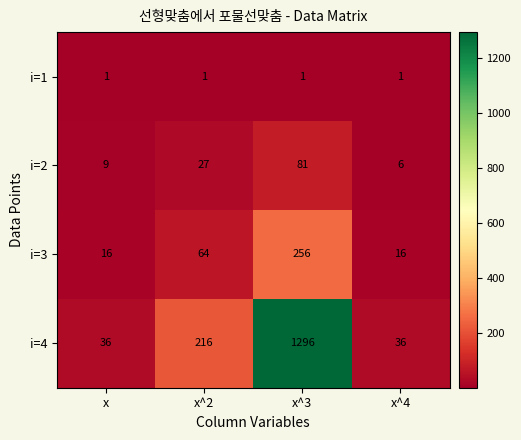

What is the minimum value for i=3?

16